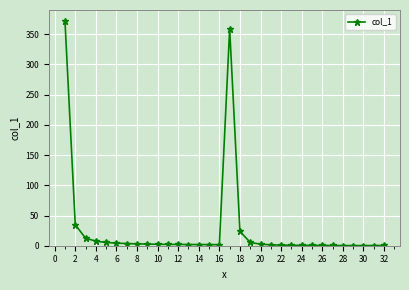

What is the difference between the maximum and minimum values?

371.3